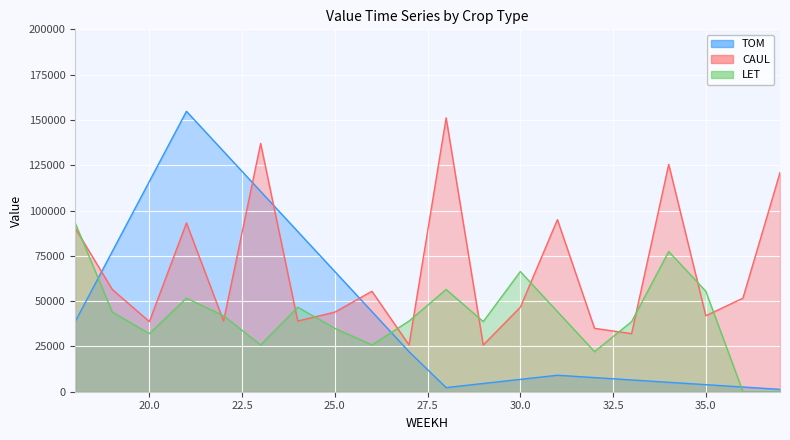

Which series has the largest range (max minus min)?

TOM